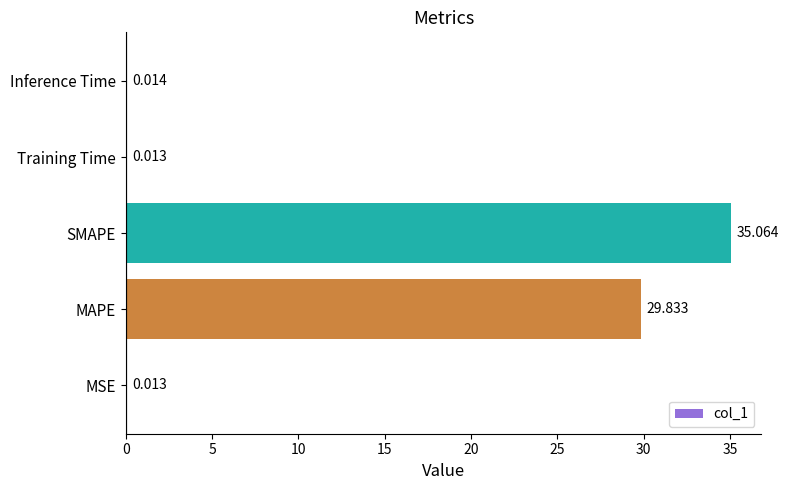

Where is the data nearest to the value 17?

MAPE